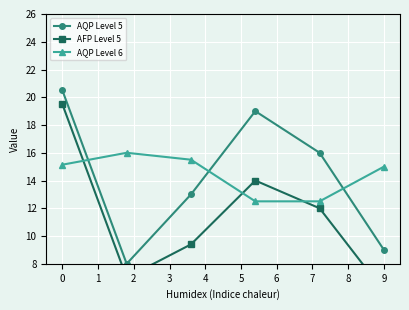

At how many categories does at least one series exceed 14?

6